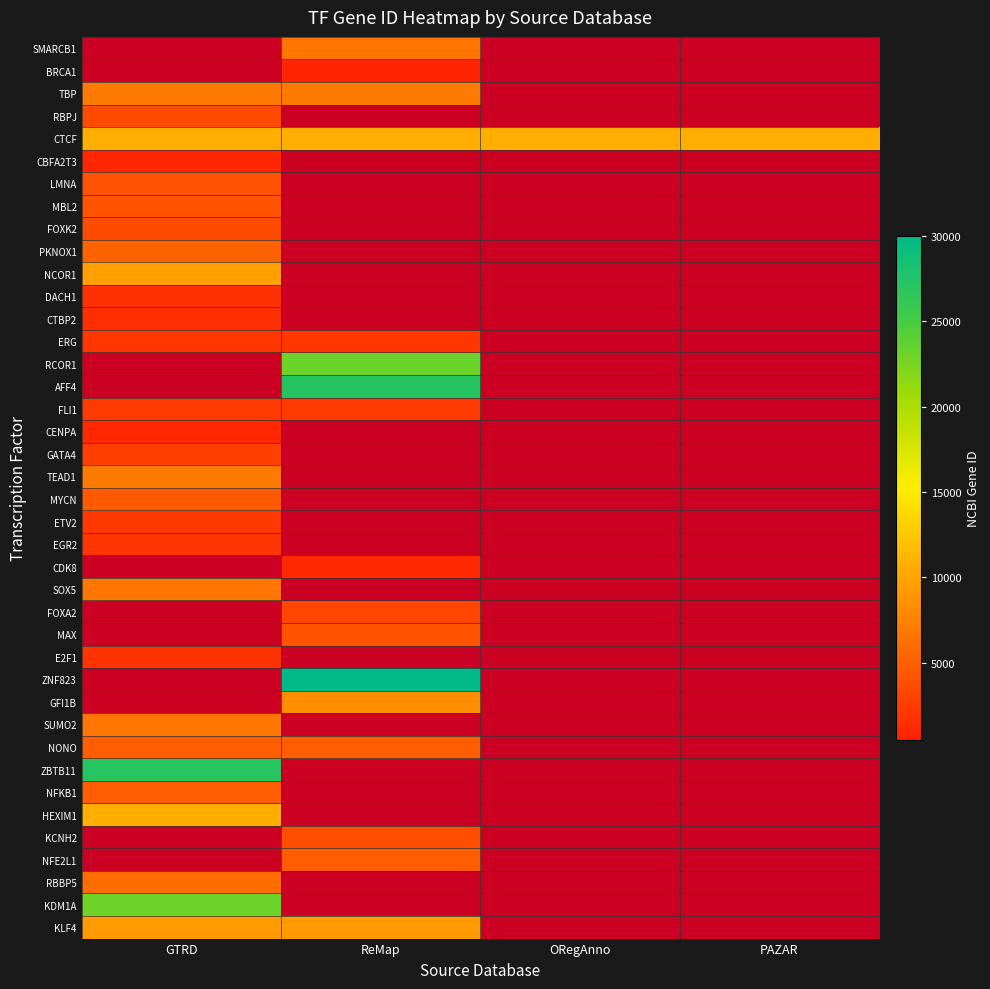

What is the greatest value displayed?

55552